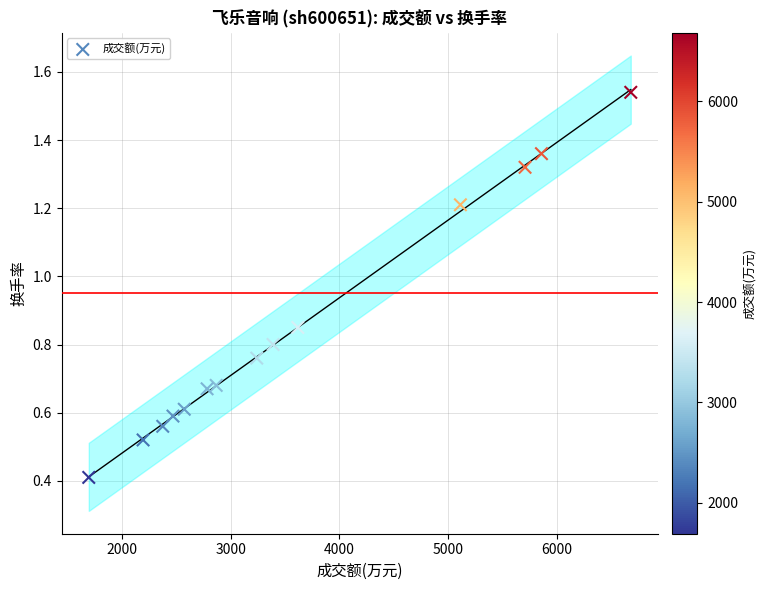

What is the range of X values (max minus min)?

4988.0